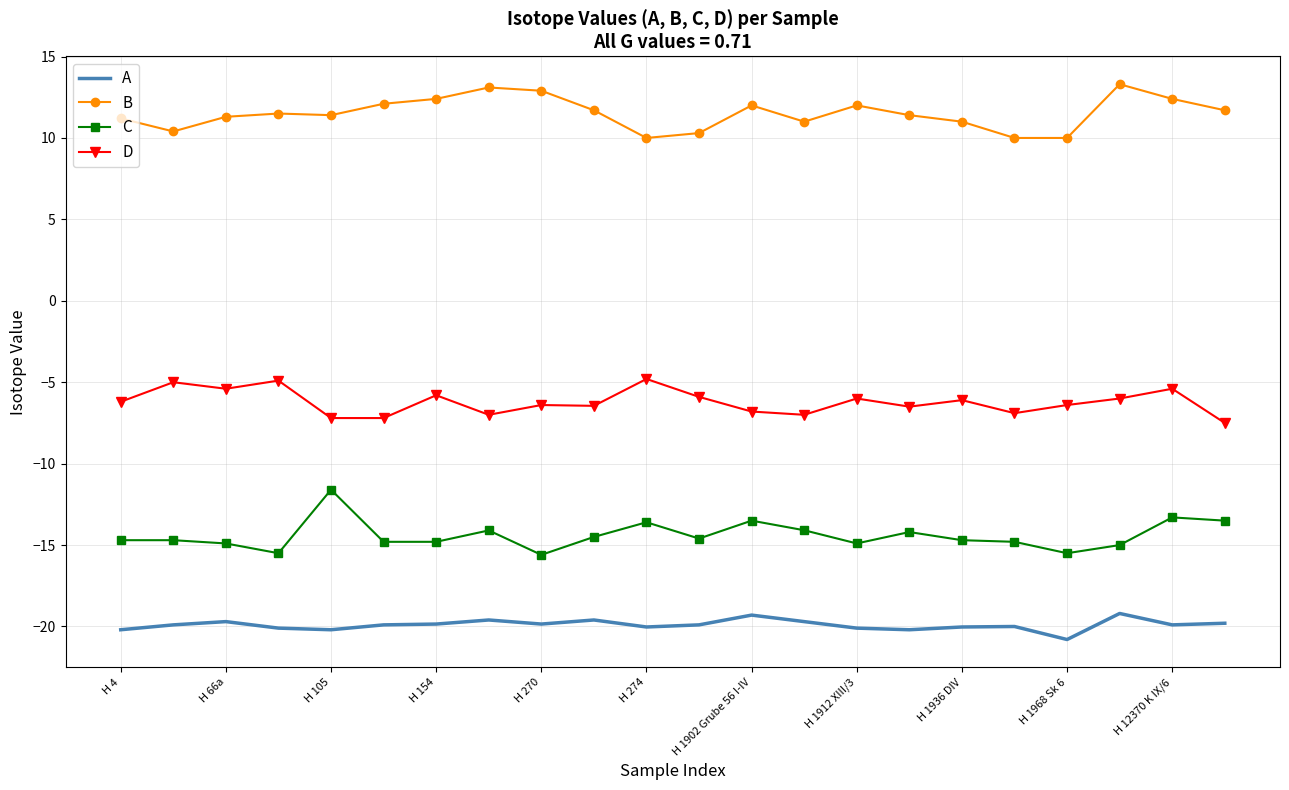

Which series has the largest total across all categories?

B